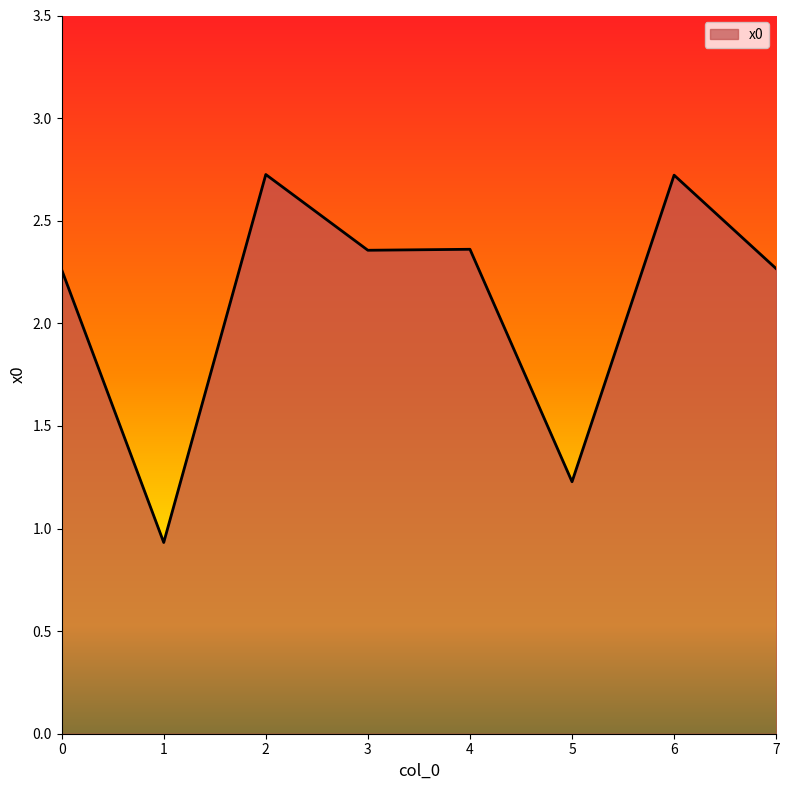

How many values are between 2 and 3?

6